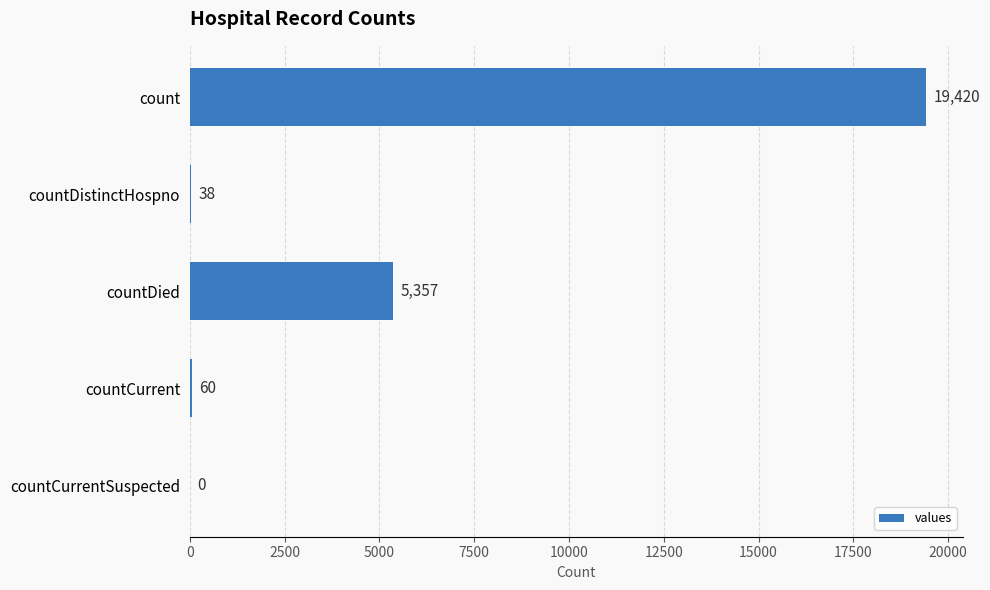

Are the bars horizontal?

Yes